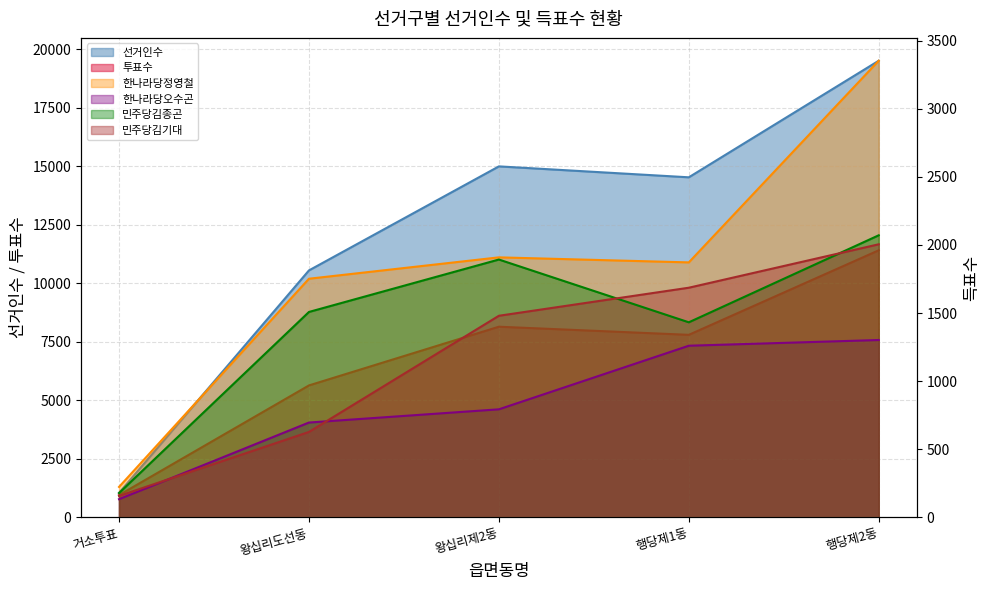

True or false: 민주당김기대 has a value of 157 at 거소투표.

True